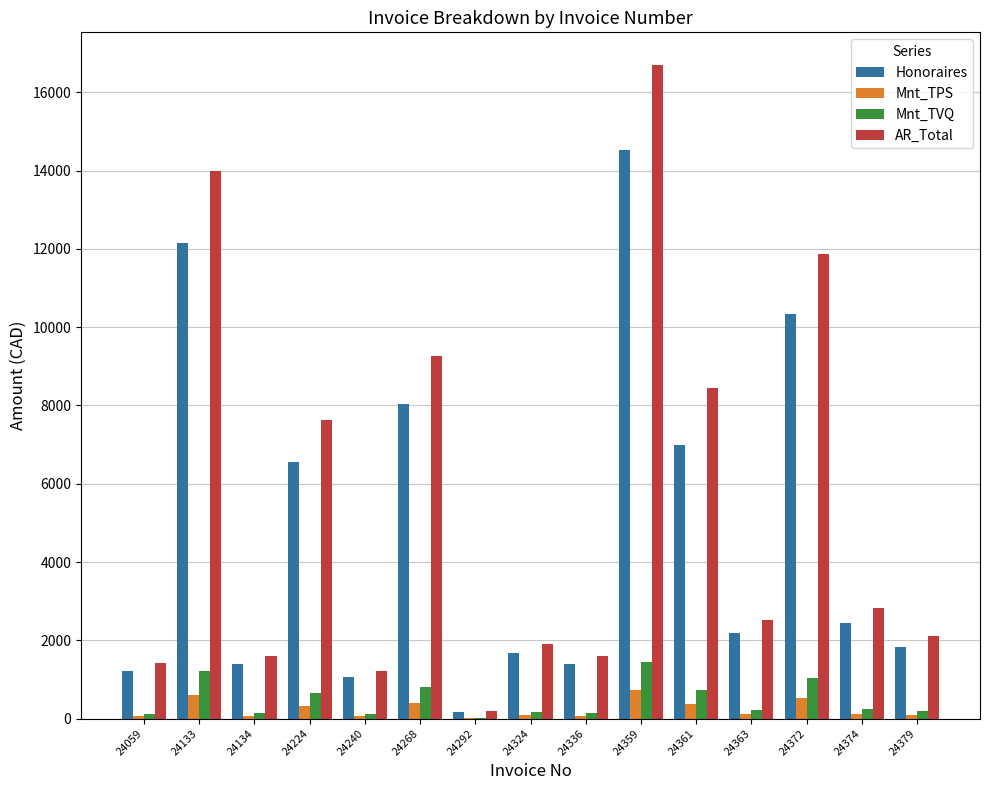

Which series has the largest total across all categories?

AR_Total